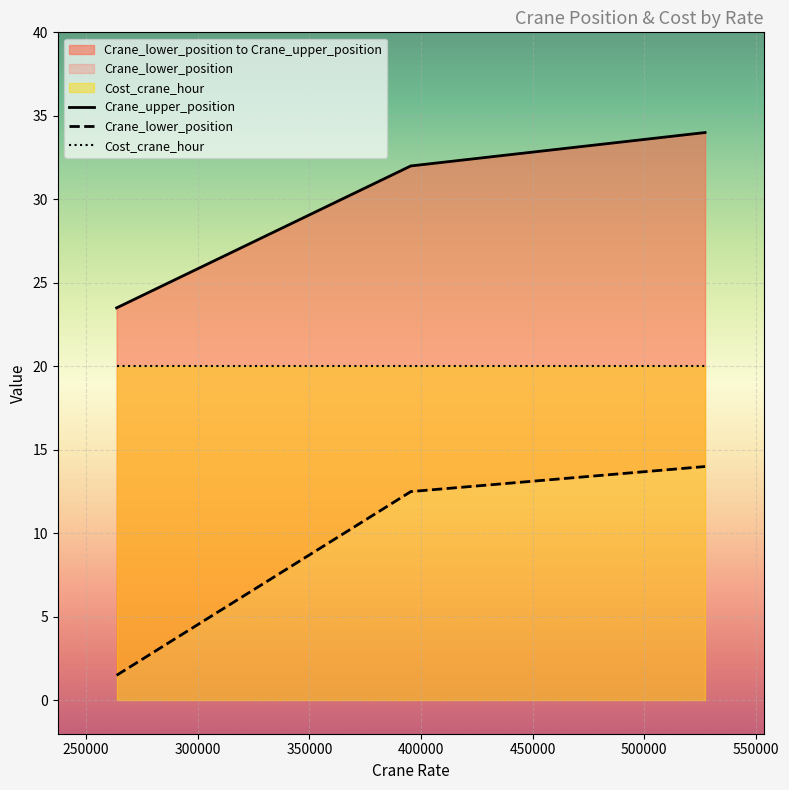

Which has a higher value, 300000 or 250000?

300000